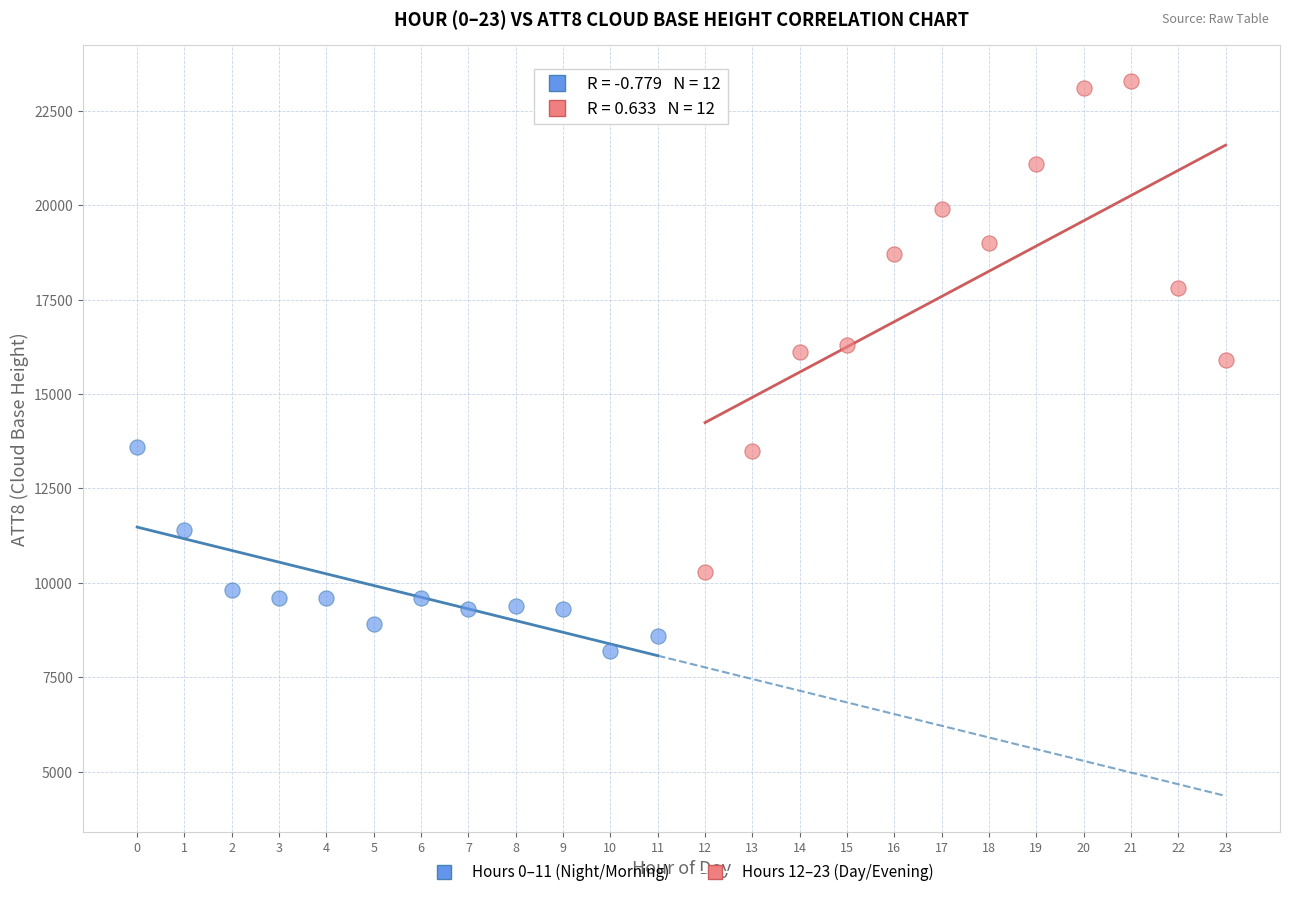

Which series reaches the maximum Y coordinate?

Hours 12–23 (Day/Evening)